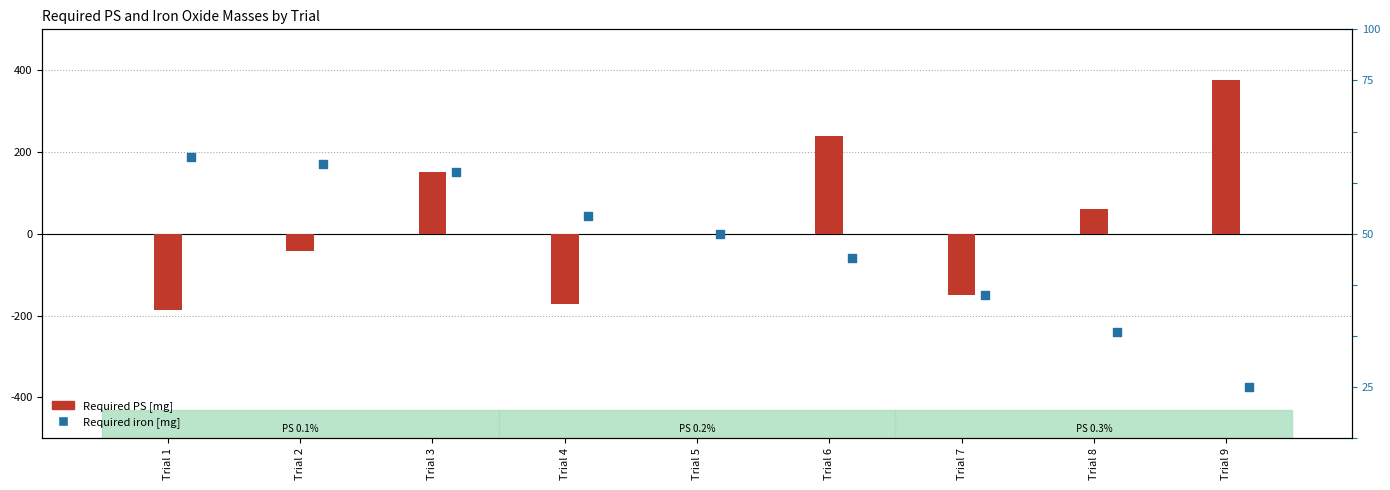

Which series contains the highest Y value?

Required PS [mg]